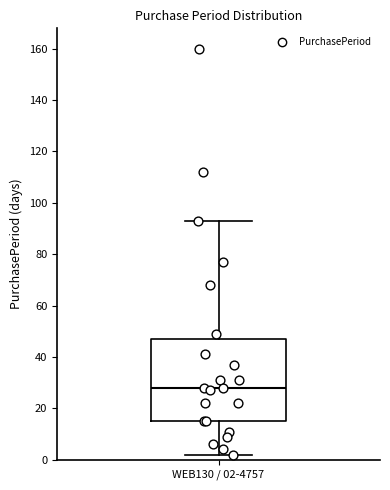

Where does the lower whisker of the box for WEB130 / 02-4757 end on the y-axis? The values are not printed on the chart, so give them approximately, as read against the axis.

2